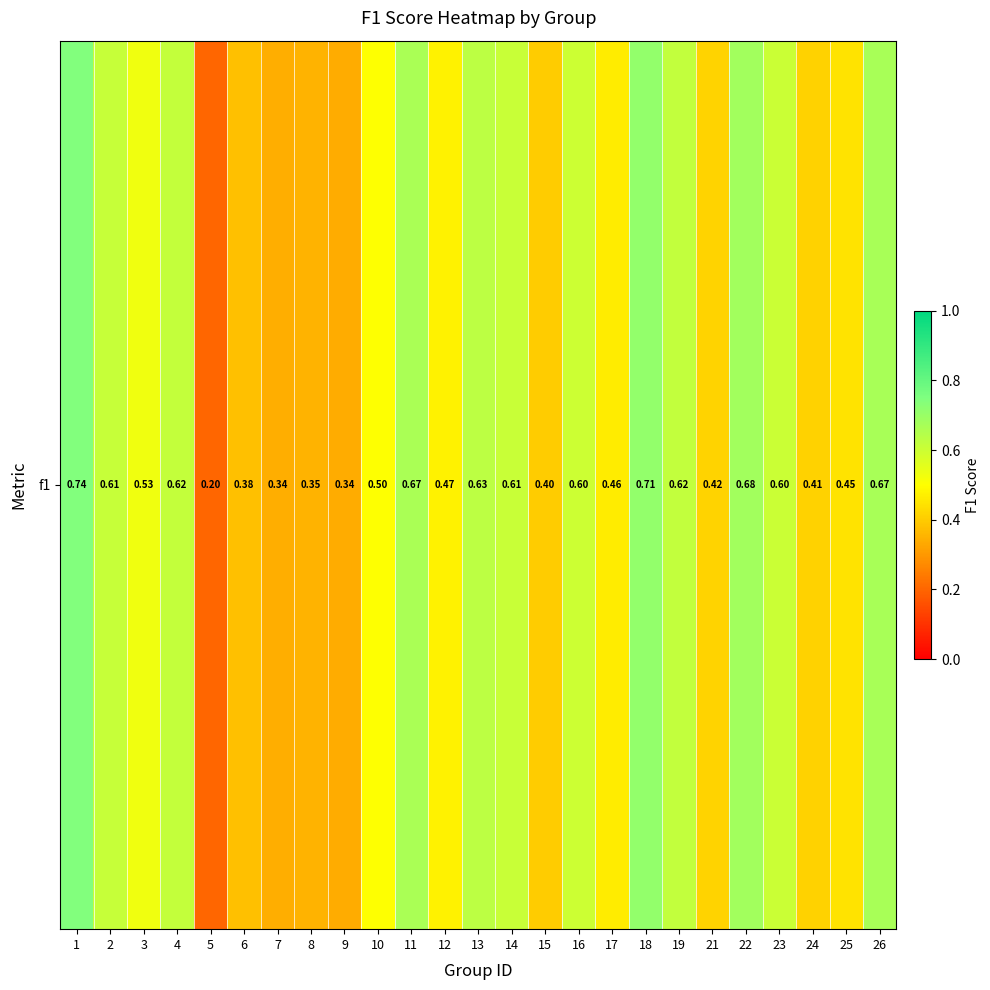

Reading left to right, extract all data points from this chart.

1=0.7	2=0.6	3=0.5	4=0.6	5=0.2	6=0.4	7=0.3	8=0.4	9=0.3	10=0.5	11=0.7	12=0.5	13=0.6	14=0.6	15=0.4	16=0.6	17=0.5	18=0.7	19=0.6	21=0.4	22=0.7	23=0.6	24=0.4	25=0.4	26=0.7